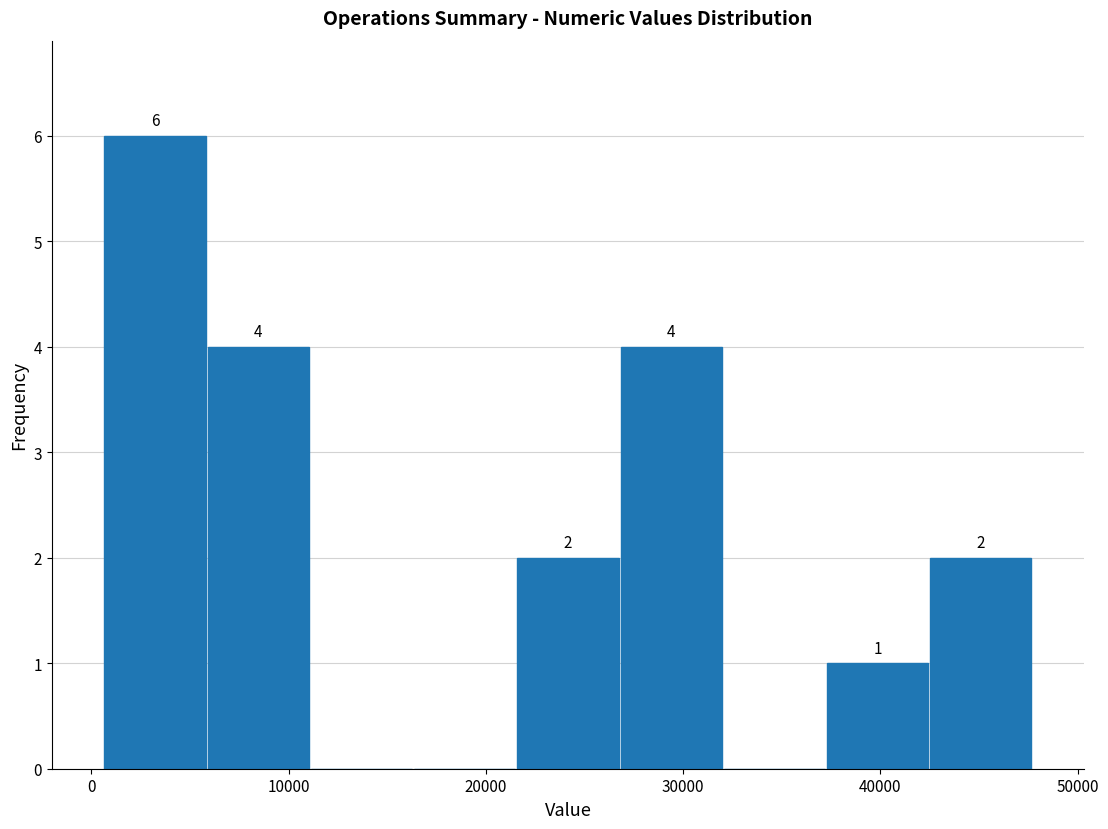

Over which range of the x-axis is the bar tallest?

1000 to 6000